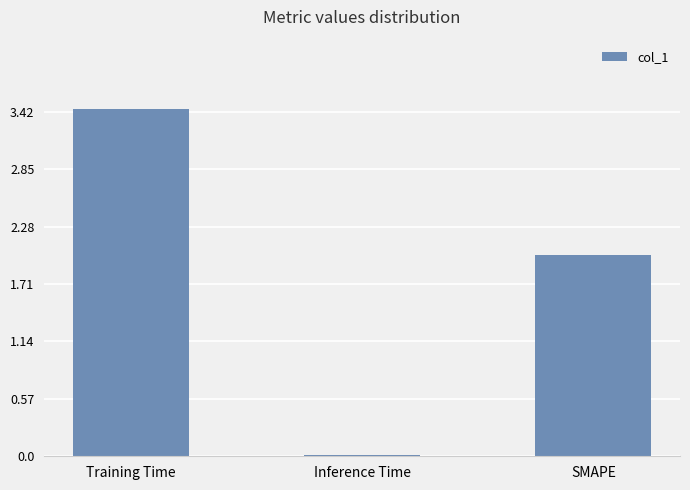

Is it true that the value at SMAPE is 0.9?

False